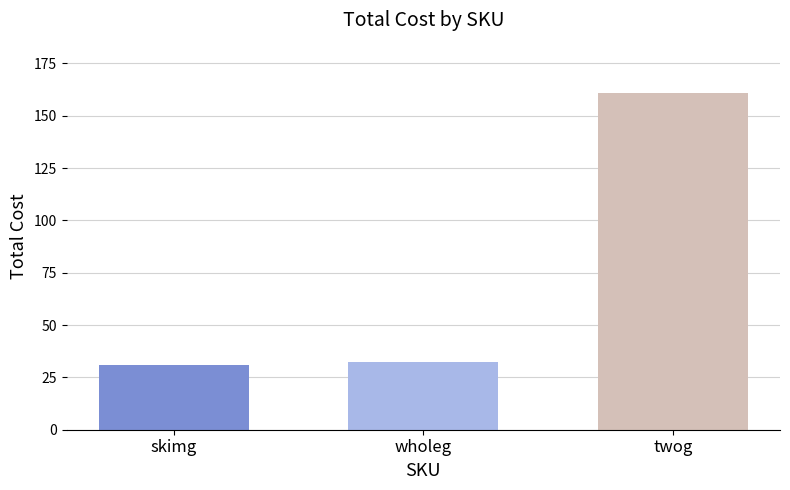

Count the number of categories in the chart.

3